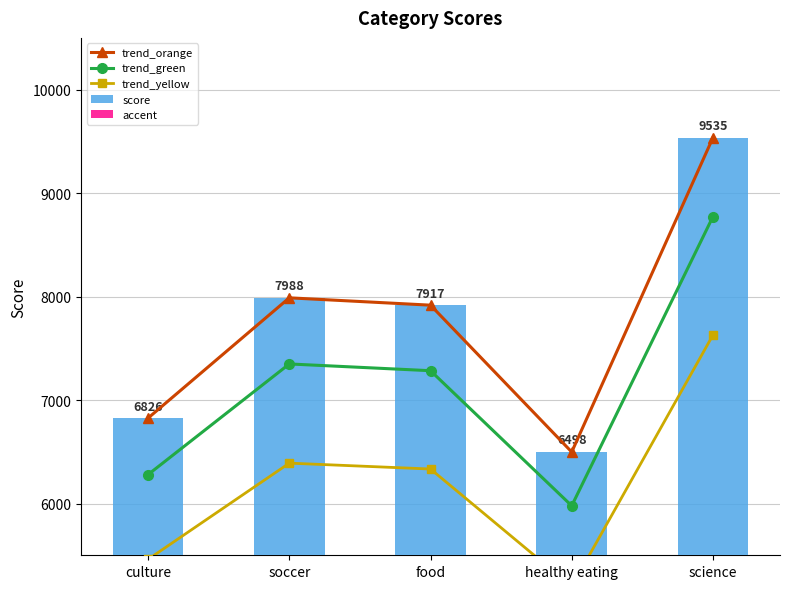

How many groups of bars are there?

5